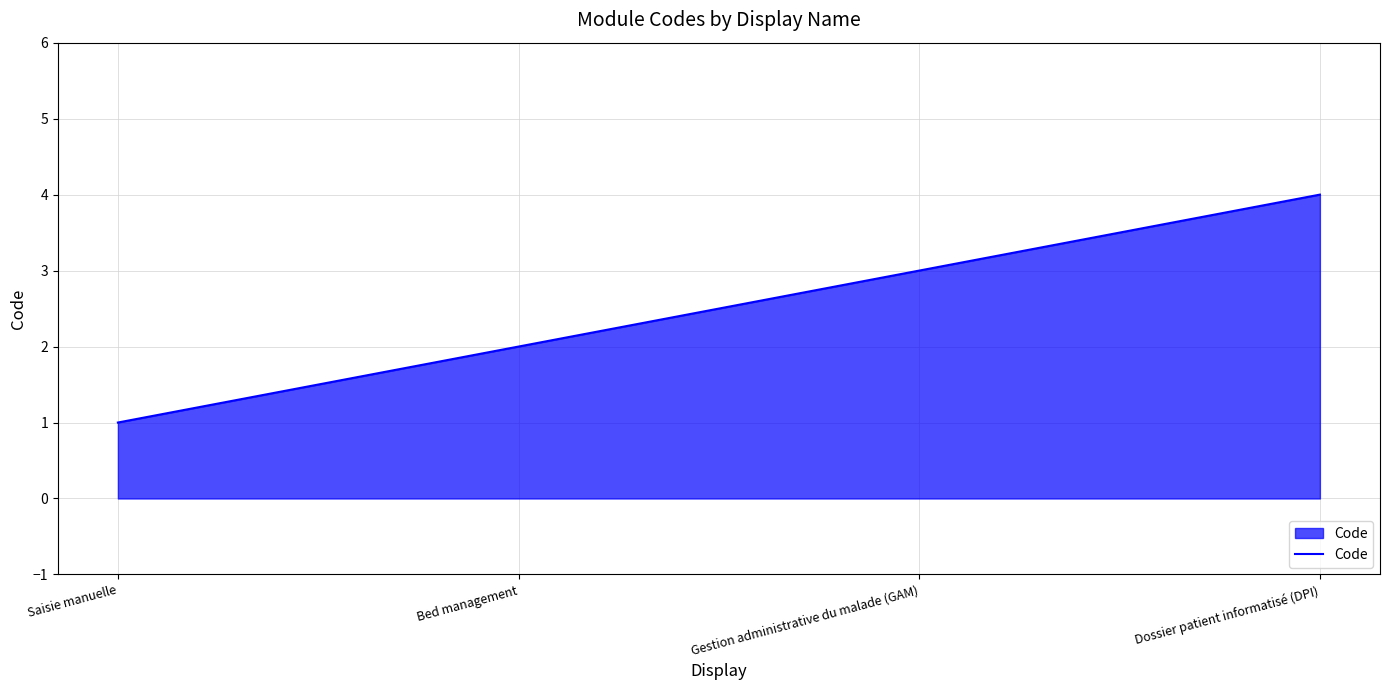

At which category does the chart reach its peak across all series?

Dossier patient informatisé (DPI)